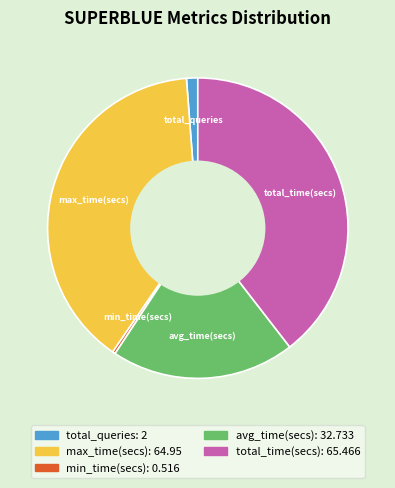

Does any single category account for the majority?

No